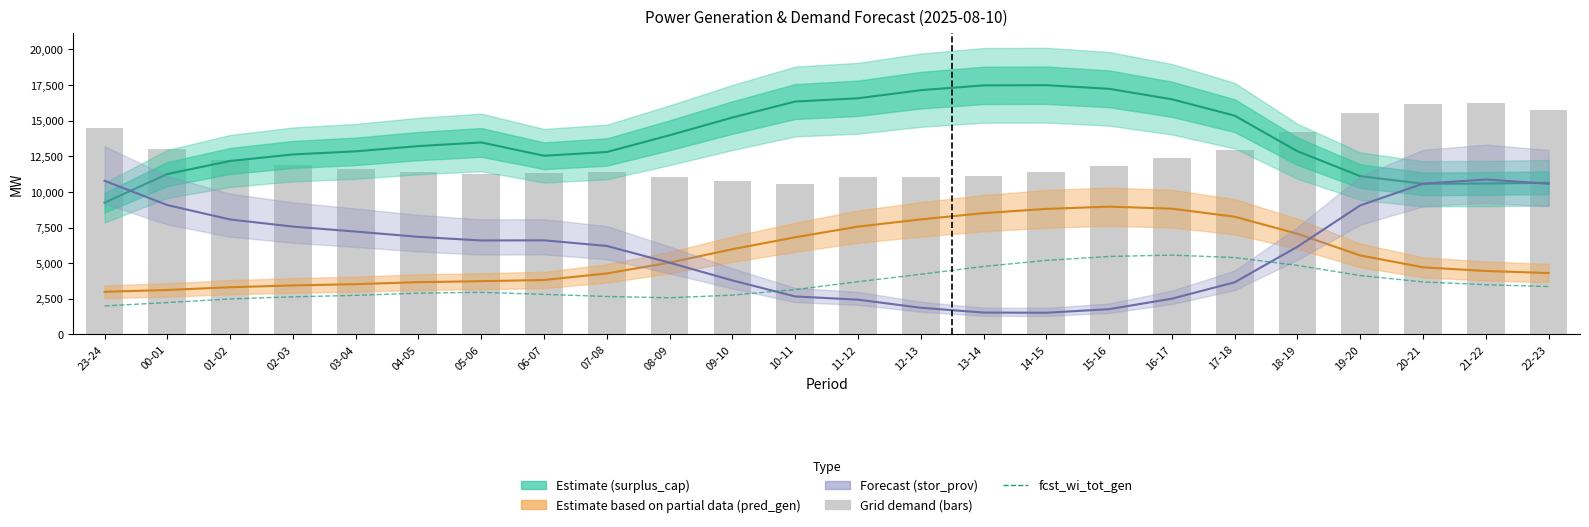

Between 03-04 and 21-22, which series saw the biggest shift?

grid_demand_fcst